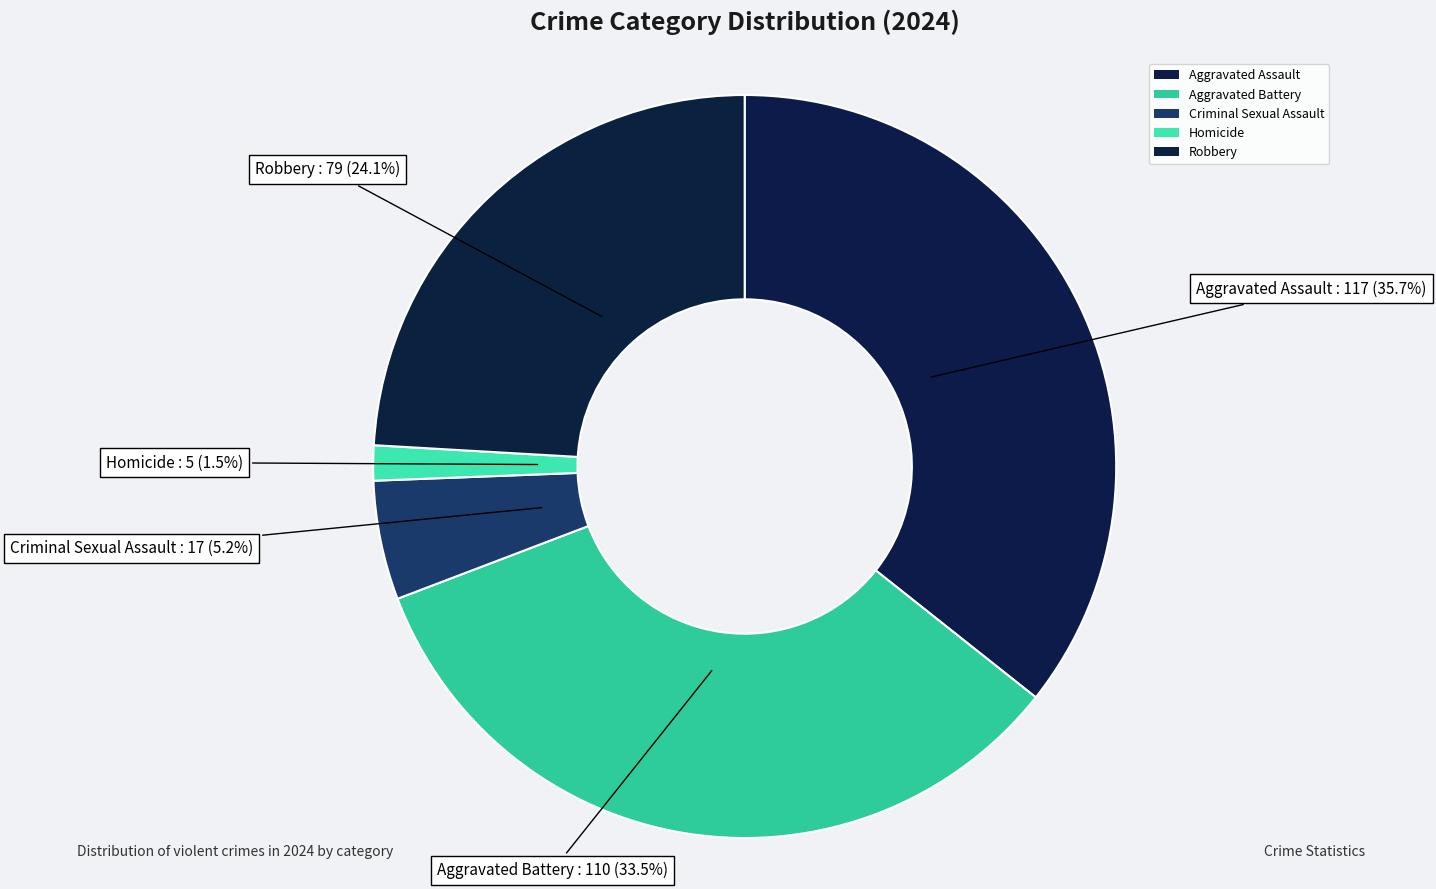

Is there a majority slice in this chart?

No